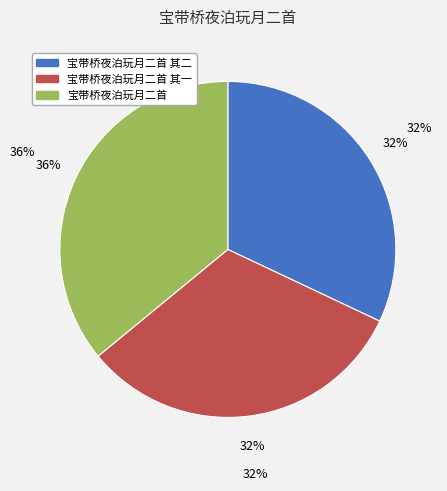

How many slices are in this pie chart?

3